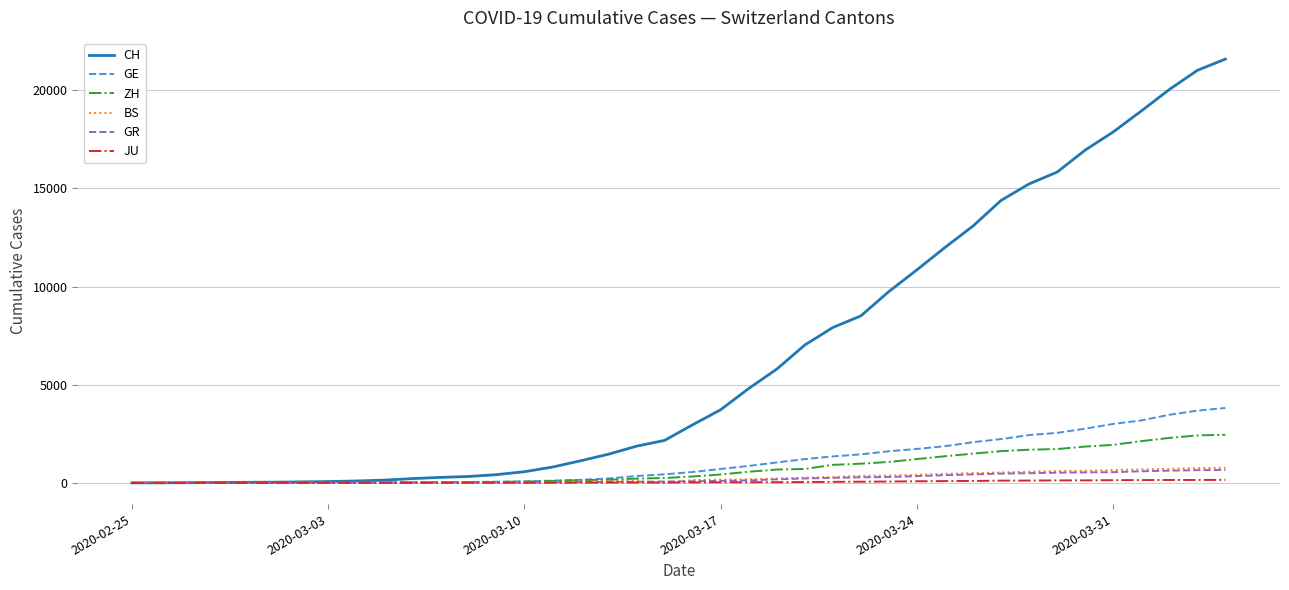

How many categories are shown in the chart?

40